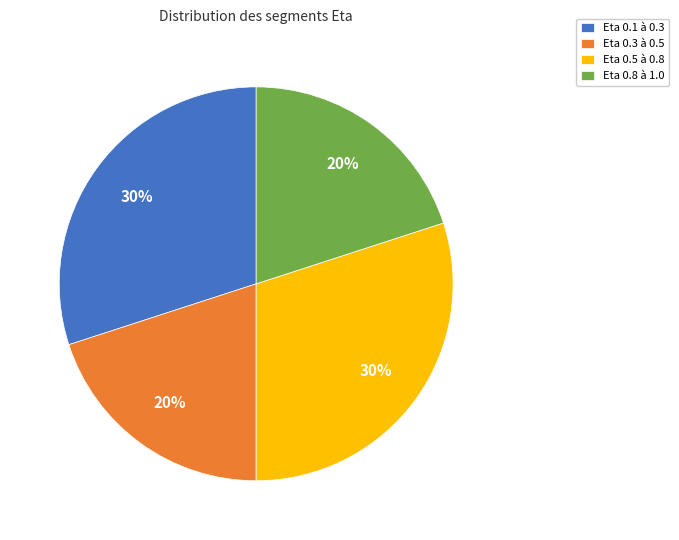

The Eta 0.1 à 0.3 slice represents 38% of the pie. True or false?

False